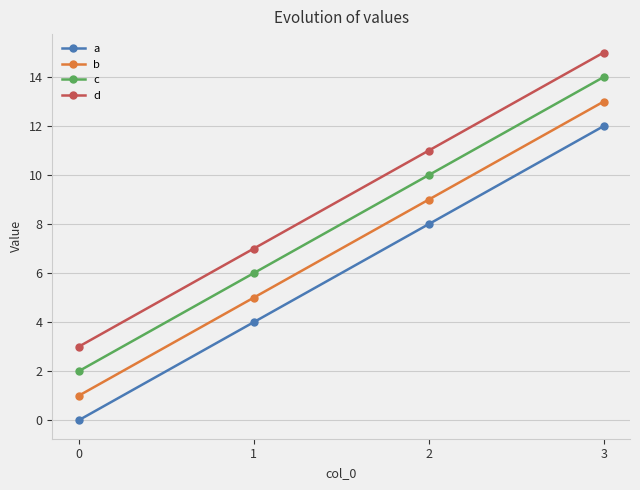

What is the difference between the maximum and minimum values in the d series?

12